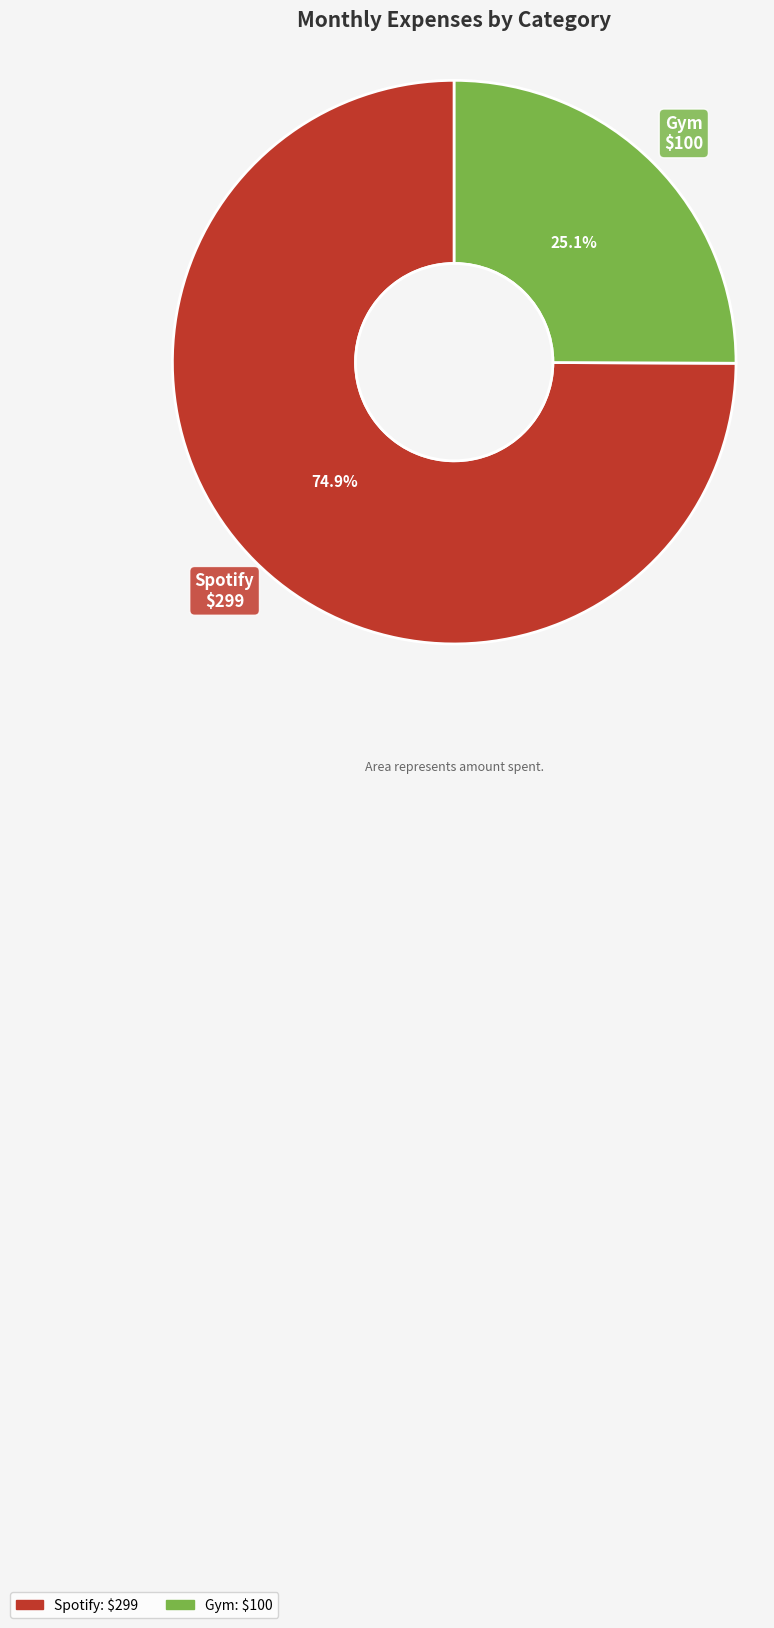

Do Spotify and Gym together represent more than half of the pie?

Yes